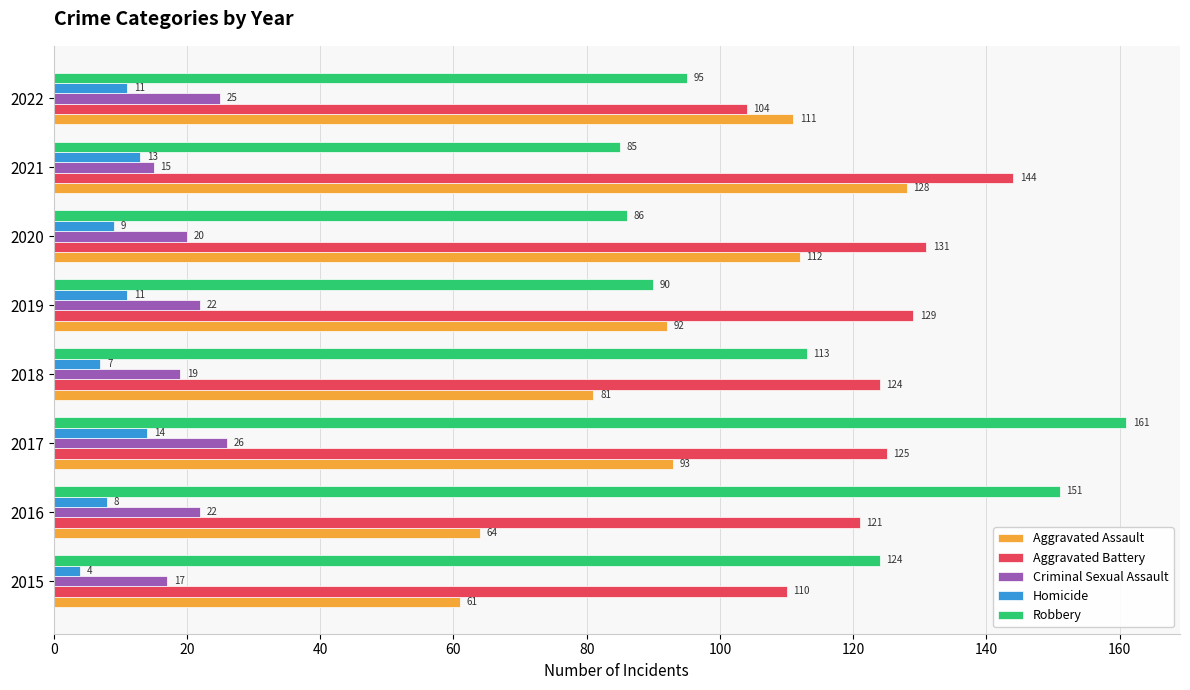

What are all the series names shown in the legend?

Aggravated Assault, Aggravated Battery, Criminal Sexual Assault, Homicide, Robbery